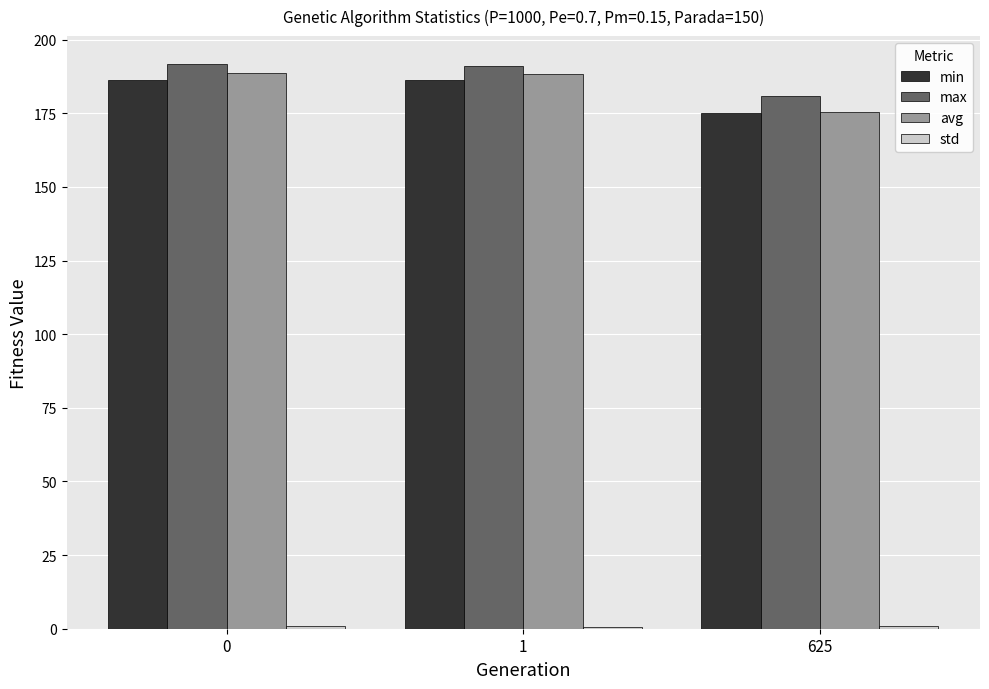

What is the maximum value shown in the chart?

191.6